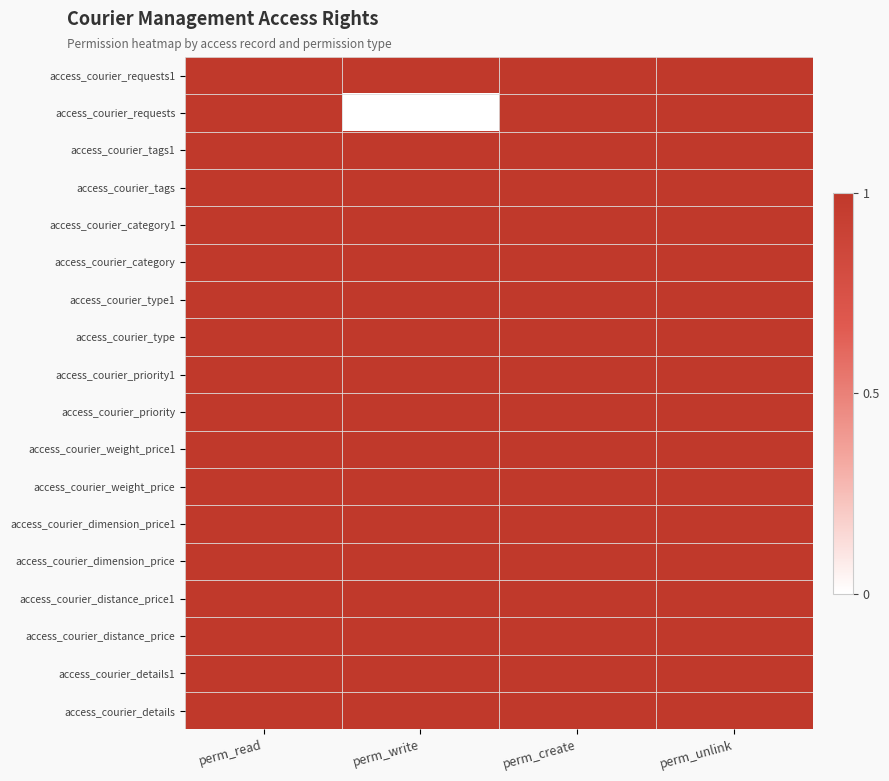

Between perm_write and perm_create, which series saw the biggest shift?

access_courier_requests